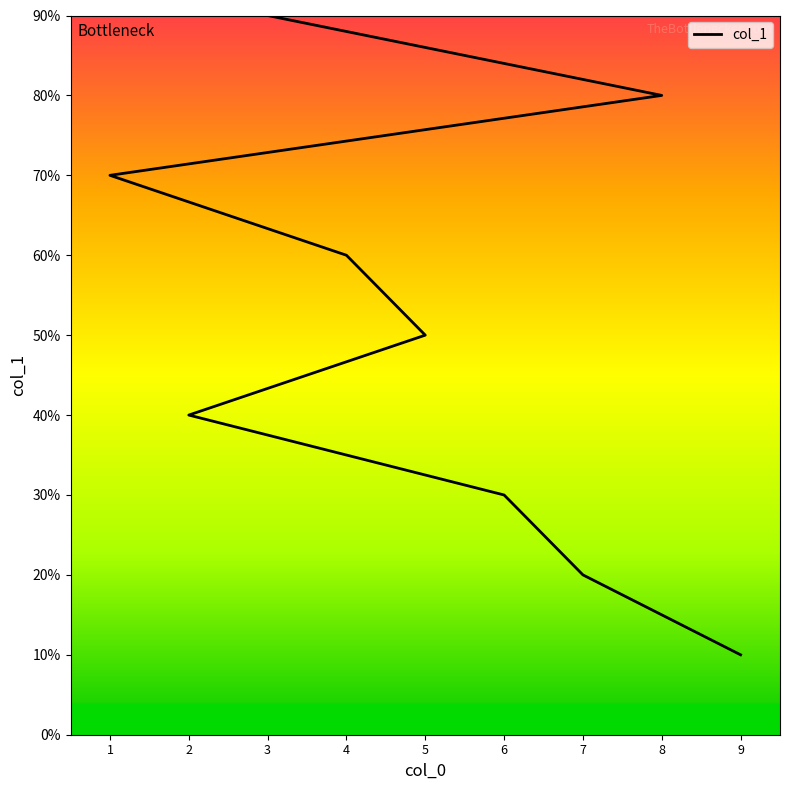

Reading left to right, transcribe all the data shown in this chart.

9=1	7=2	6=3	2=4	5=5	4=6	1=7	8=8	3=9